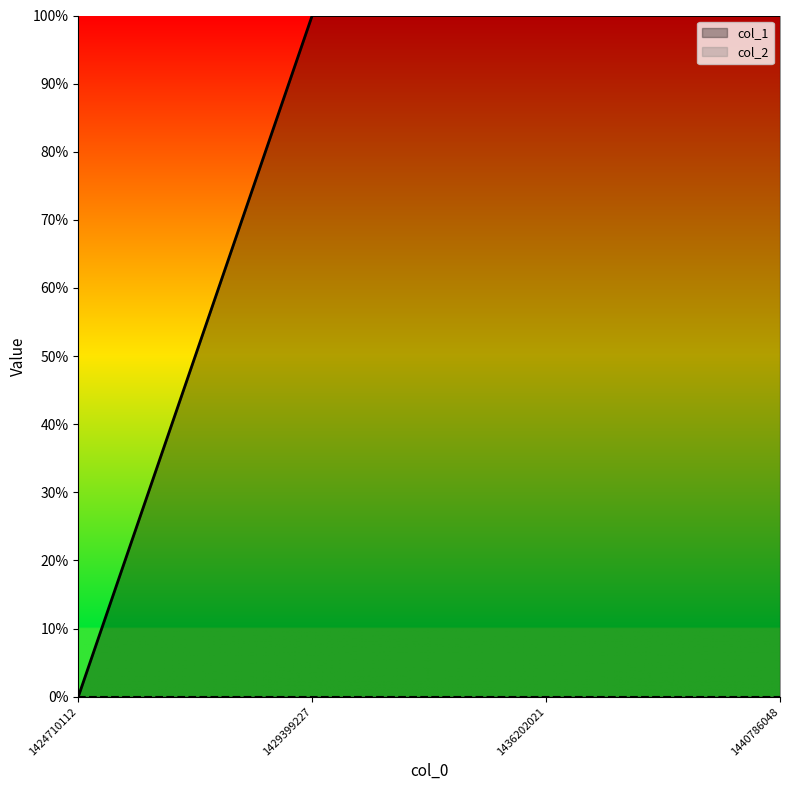

How many lines are shown in the chart?

1